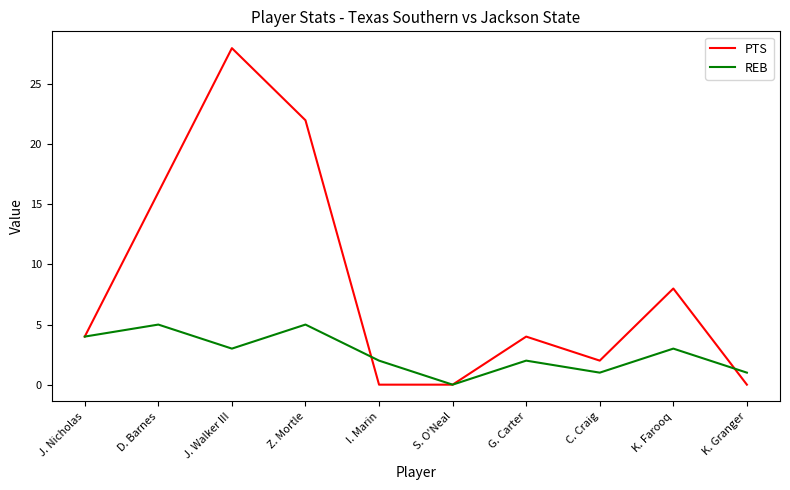

What is the difference between the maximum and minimum values in the REB series?

5